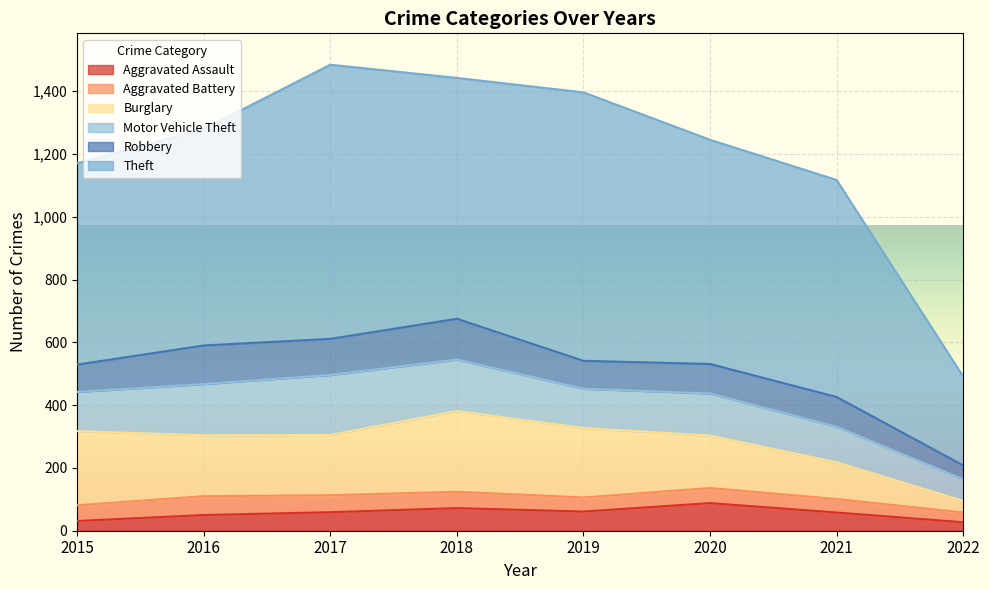

What value does the Aggravated Battery series have at 2019, to the nearest 10?

40